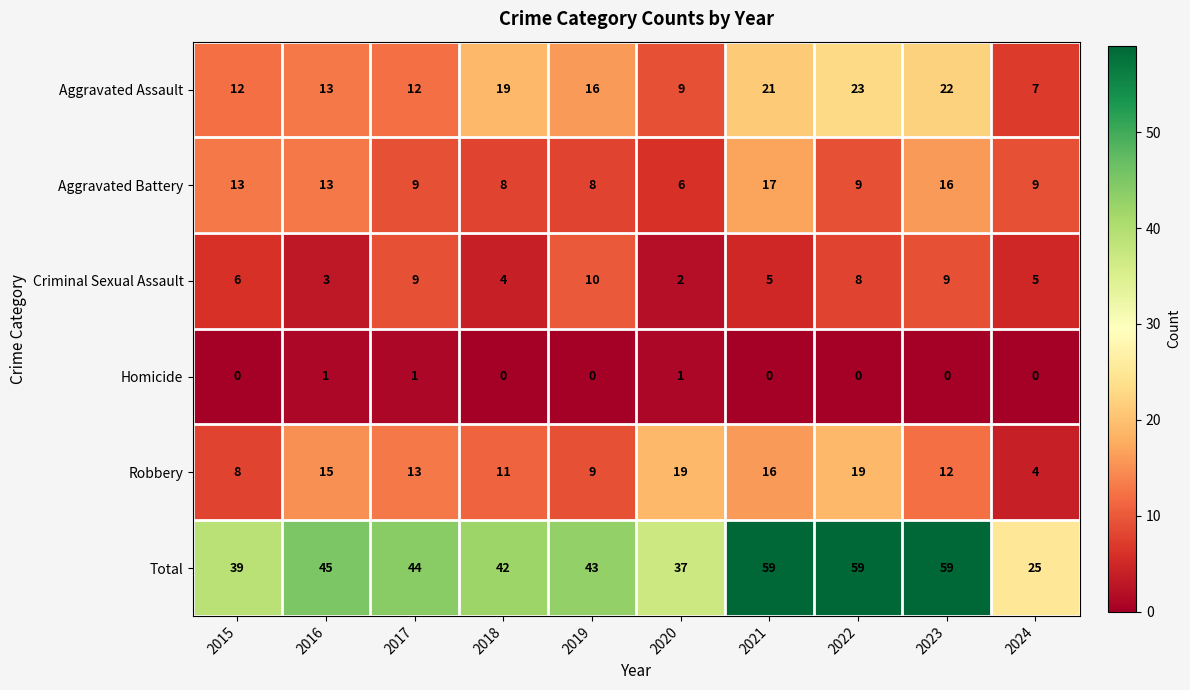

At how many categories does at least one series exceed 38?

8